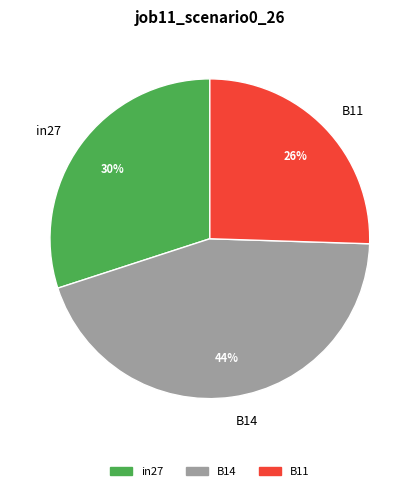

To the nearest percent, what is the combined percentage of B11 and B14?

70%